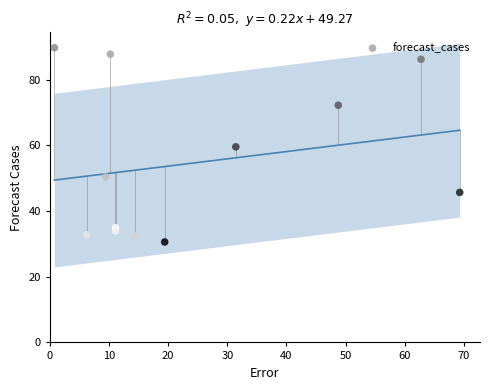

What is the average Y value?

54.7